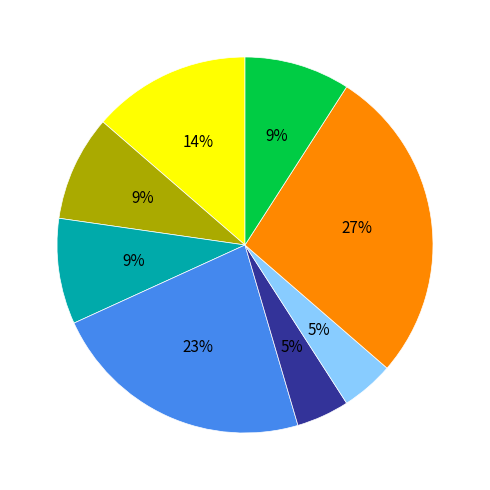

Is there any slice that represents more than half of the pie?

No